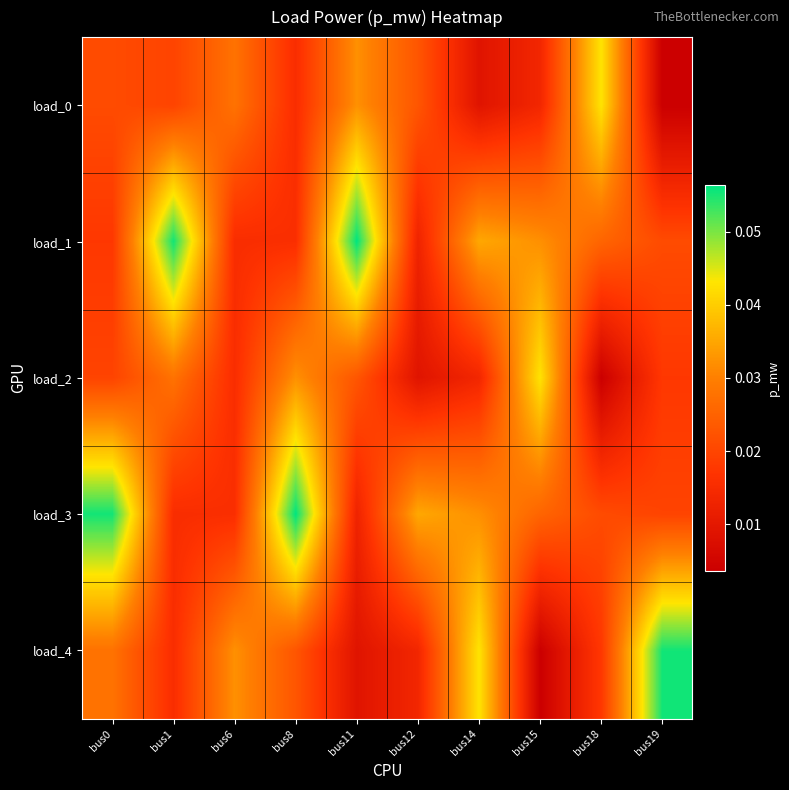

Which has a higher value, bus12 or bus11?

bus11